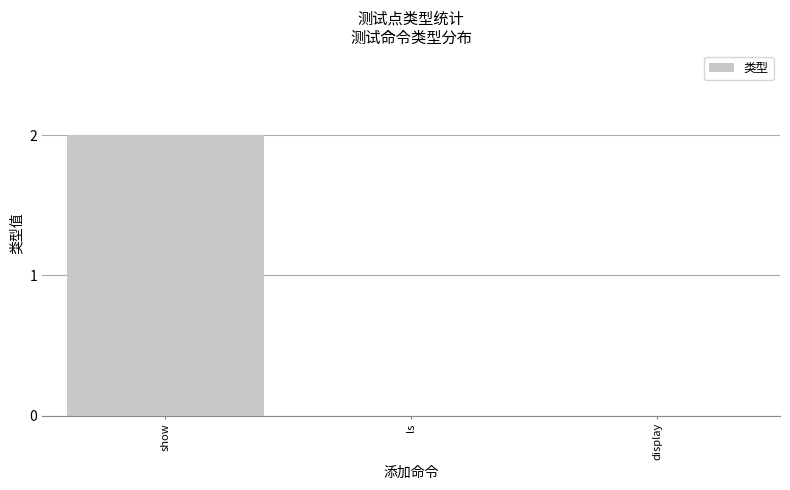

At which category does the chart reach its peak across all series?

show